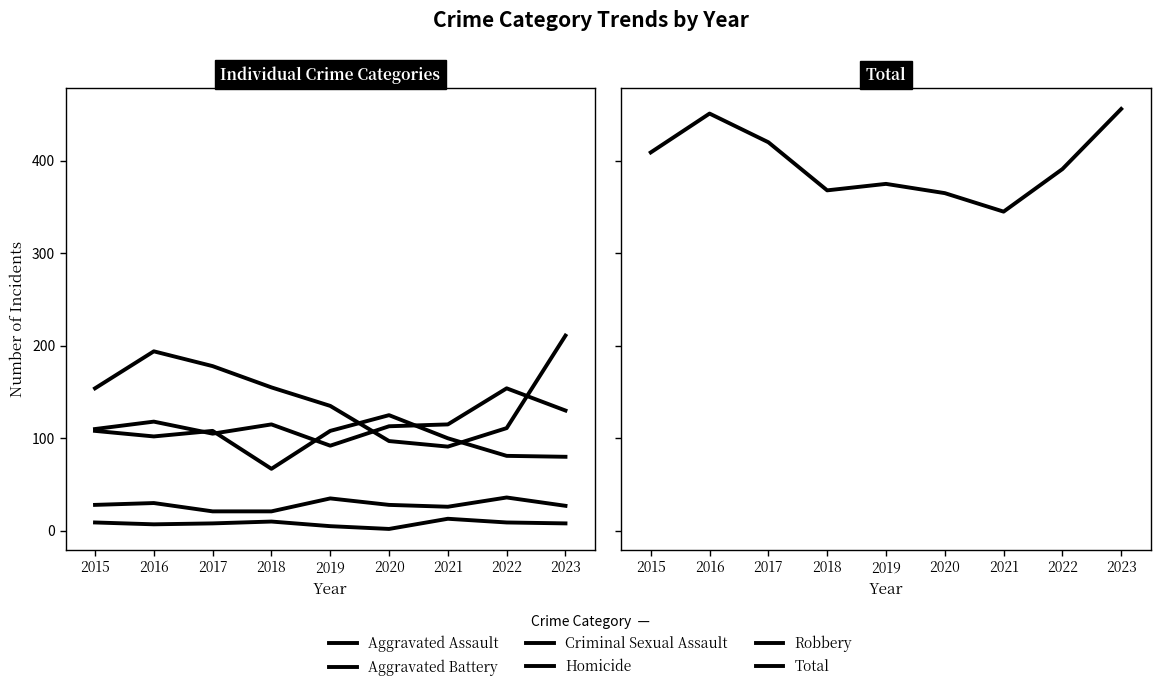

In Aggravated Assault, how many points are higher than both neighbors (excluding endpoints)?

3